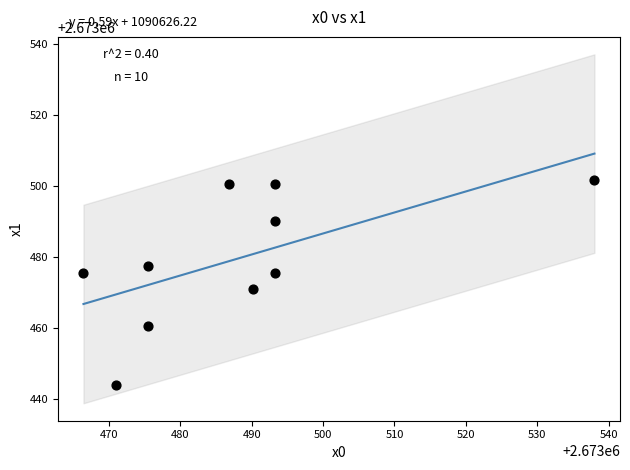

What is the range of X values (max minus min)?

71.6